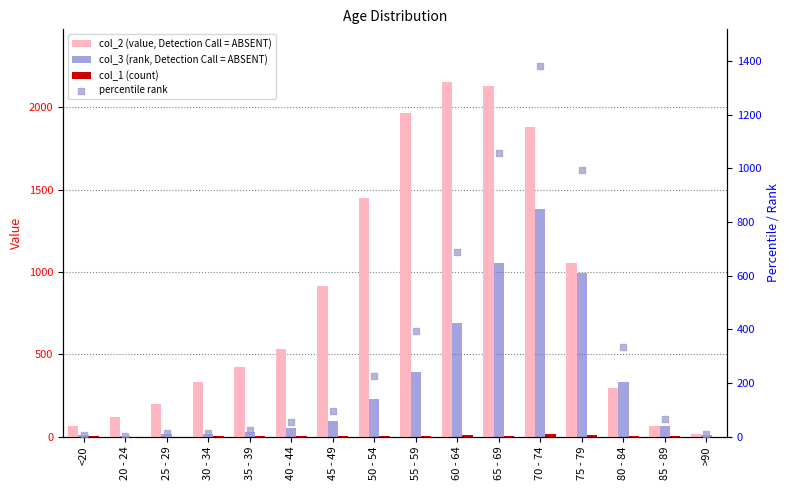

What is the total value across all series at <20?

77